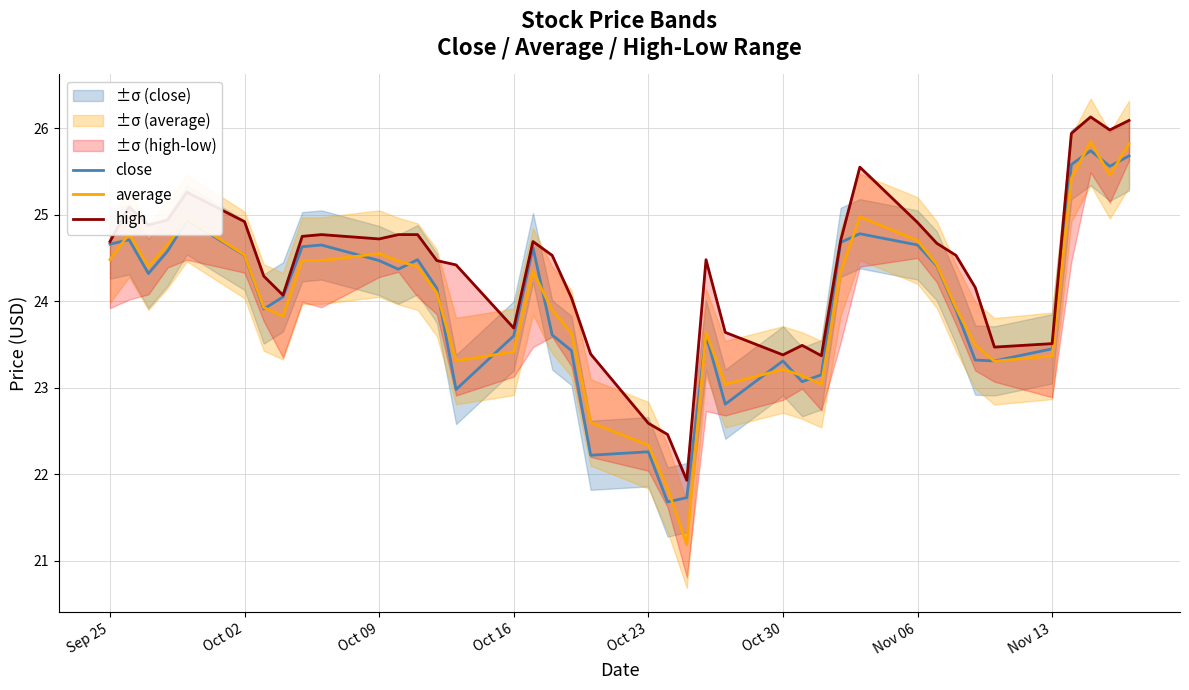

What is the maximum value for average?

25.8